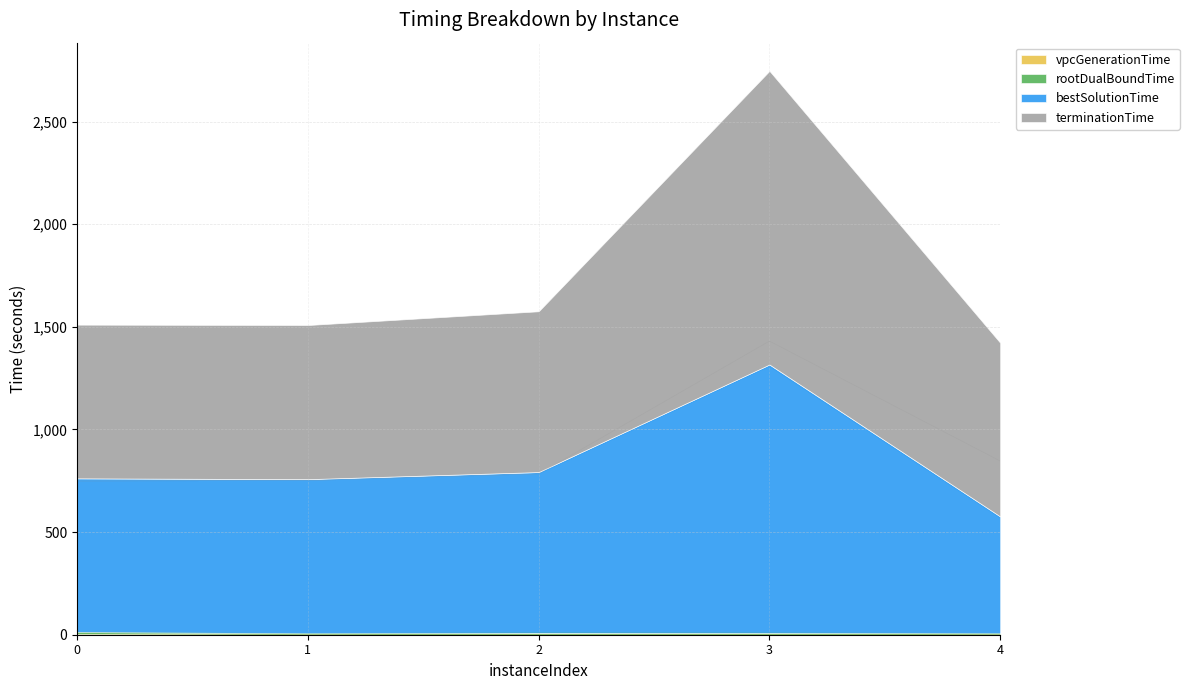

List the labels in order of bestSolutionTime value, largest first.

3, 2, 1, 0, 4